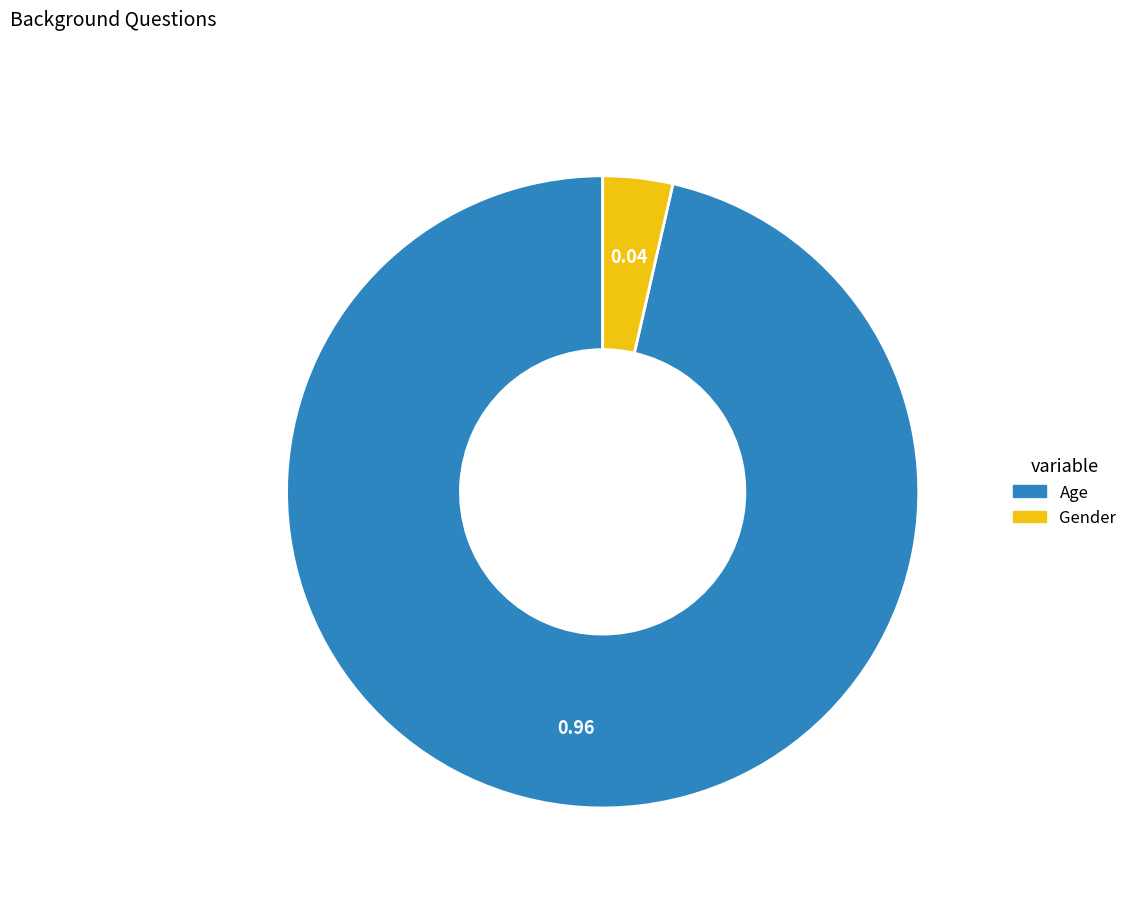

Count the number of slices in the pie.

2